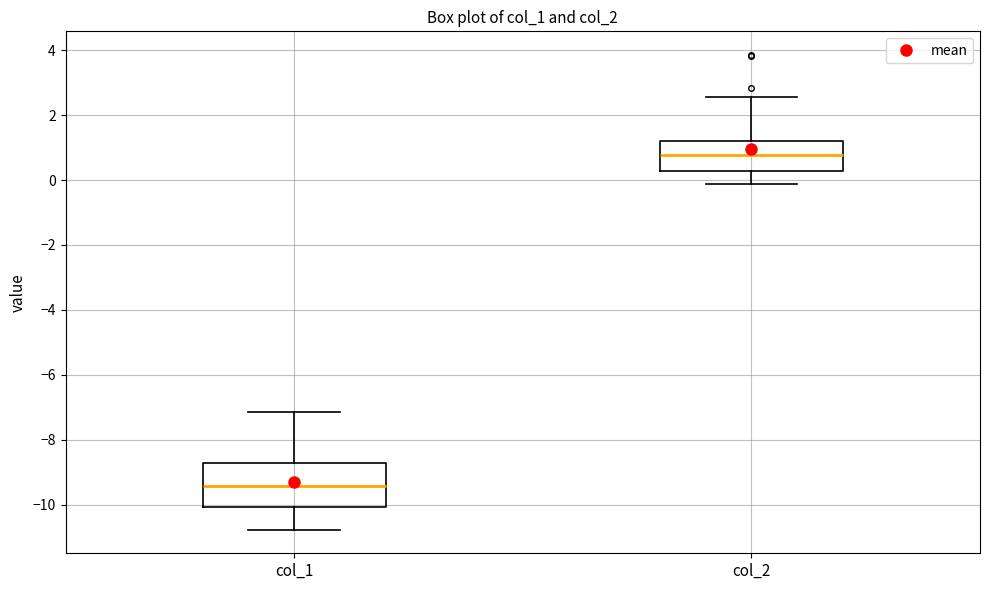

Where does the median line of the box for col_2 sit on the y-axis? The values are not printed on the chart, so give them approximately, as read against the axis.

0.8